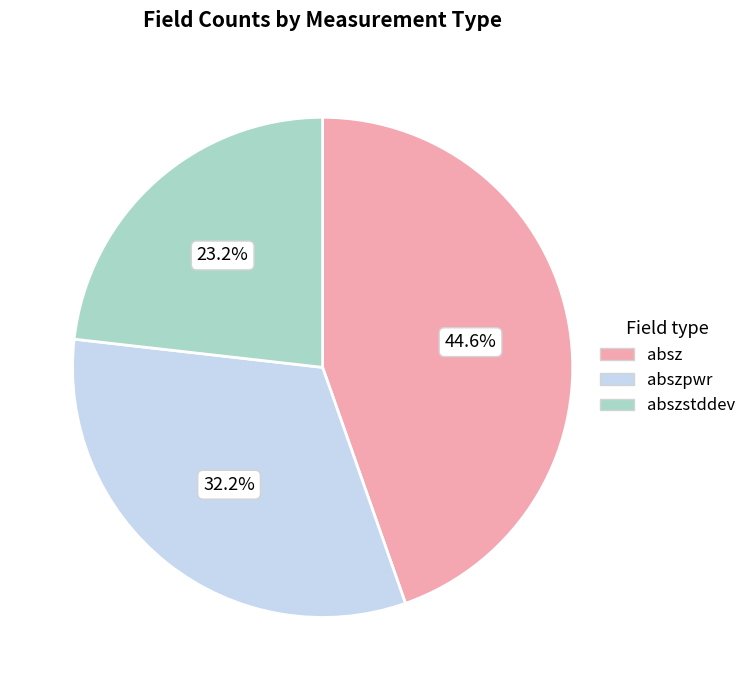

Does any single category account for the majority?

No